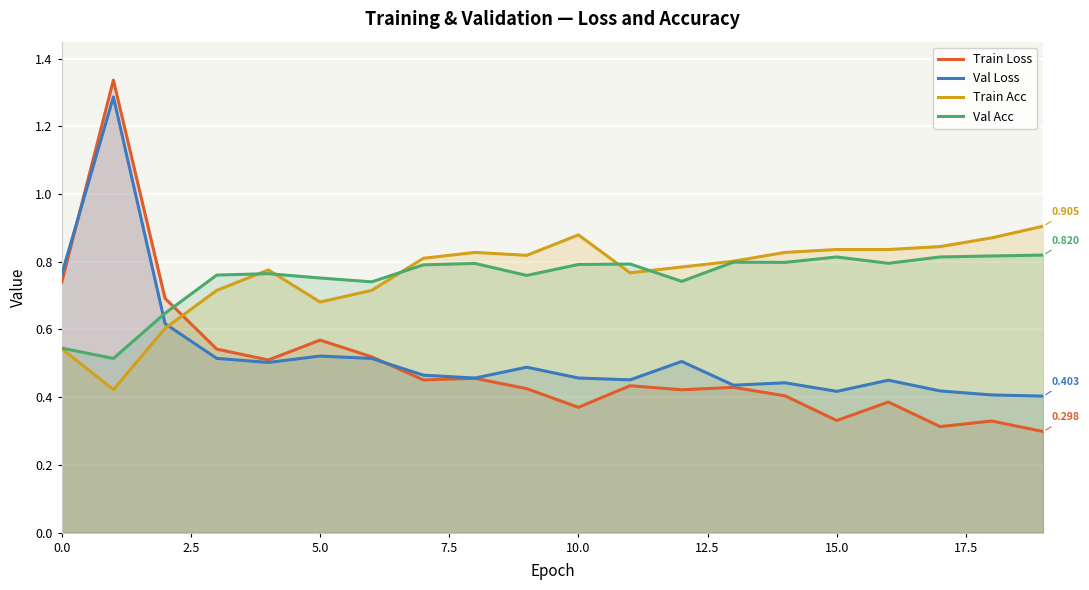

Is it true that Val Loss equals 0.4 at 13?

True